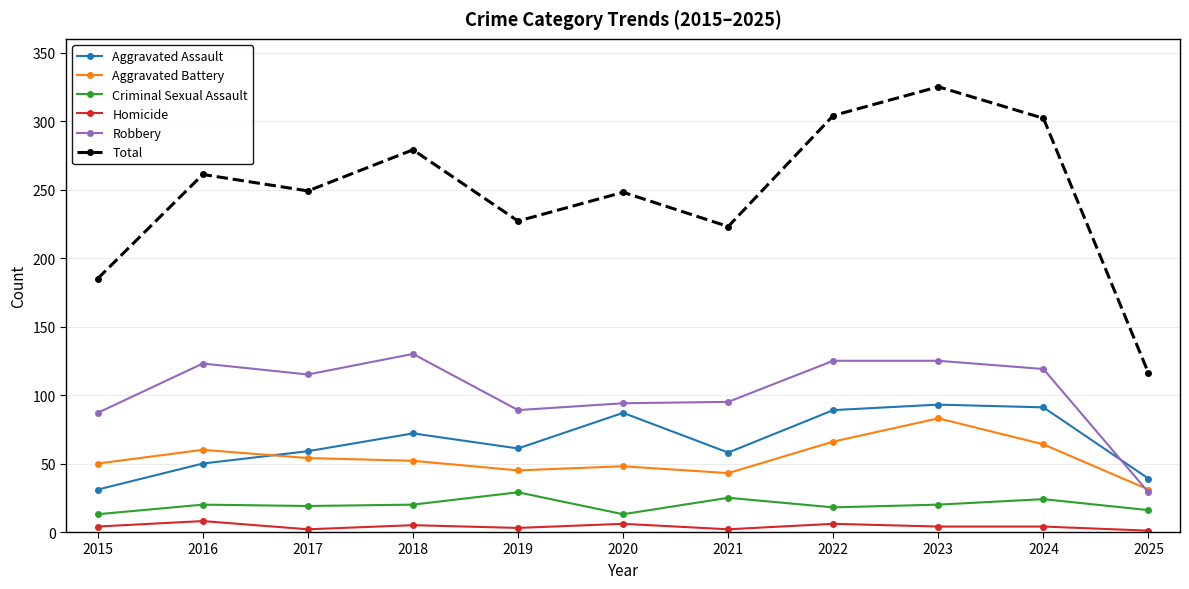

Rank the series by their maximum value, from highest to lowest.

Total, Robbery, Aggravated Assault, Aggravated Battery, Criminal Sexual Assault, Homicide